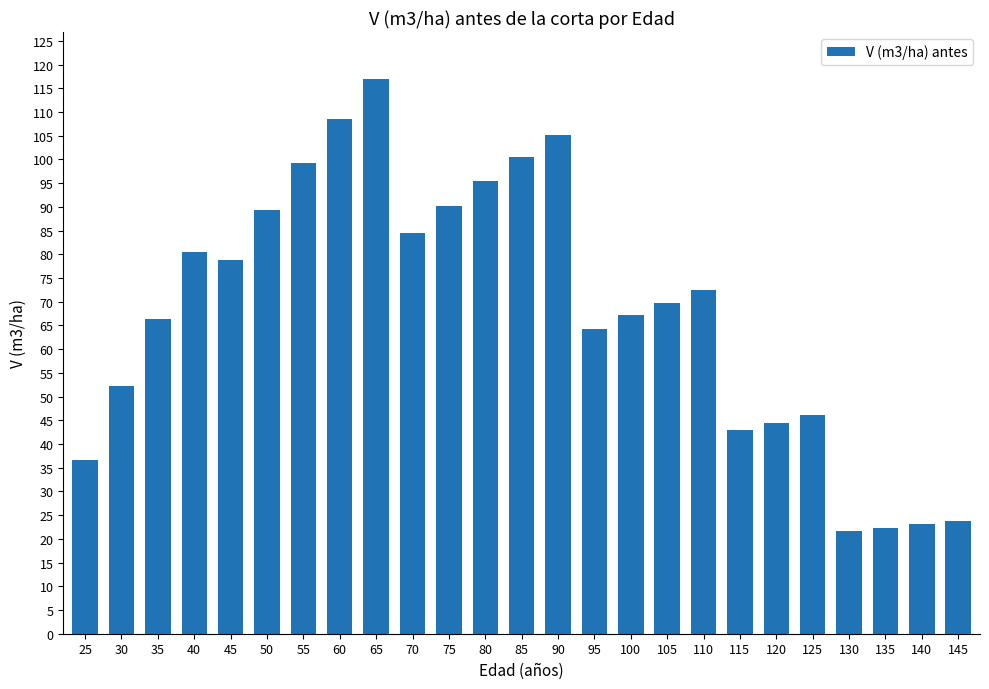

At which label does the data first exceed 69?

40